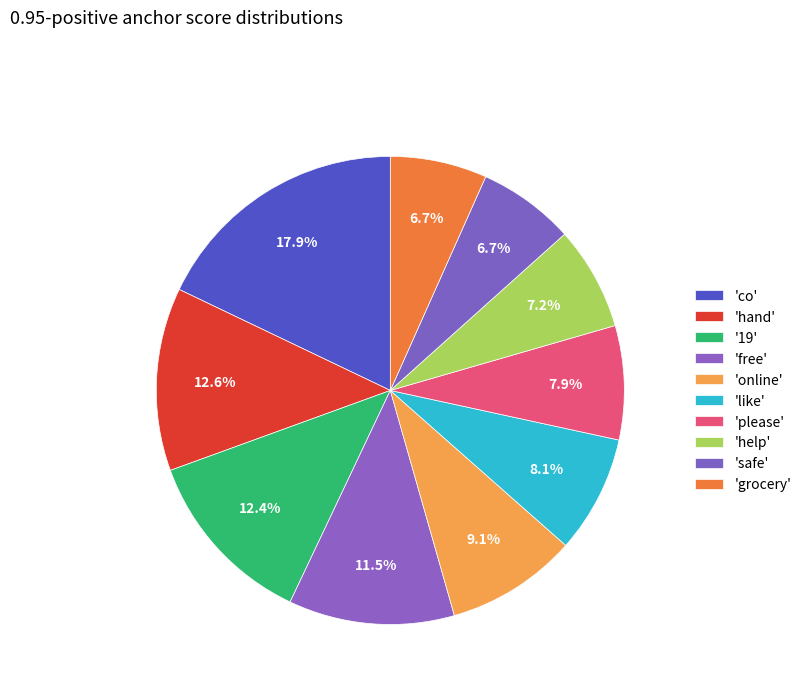

How many slices are in this pie chart?

10